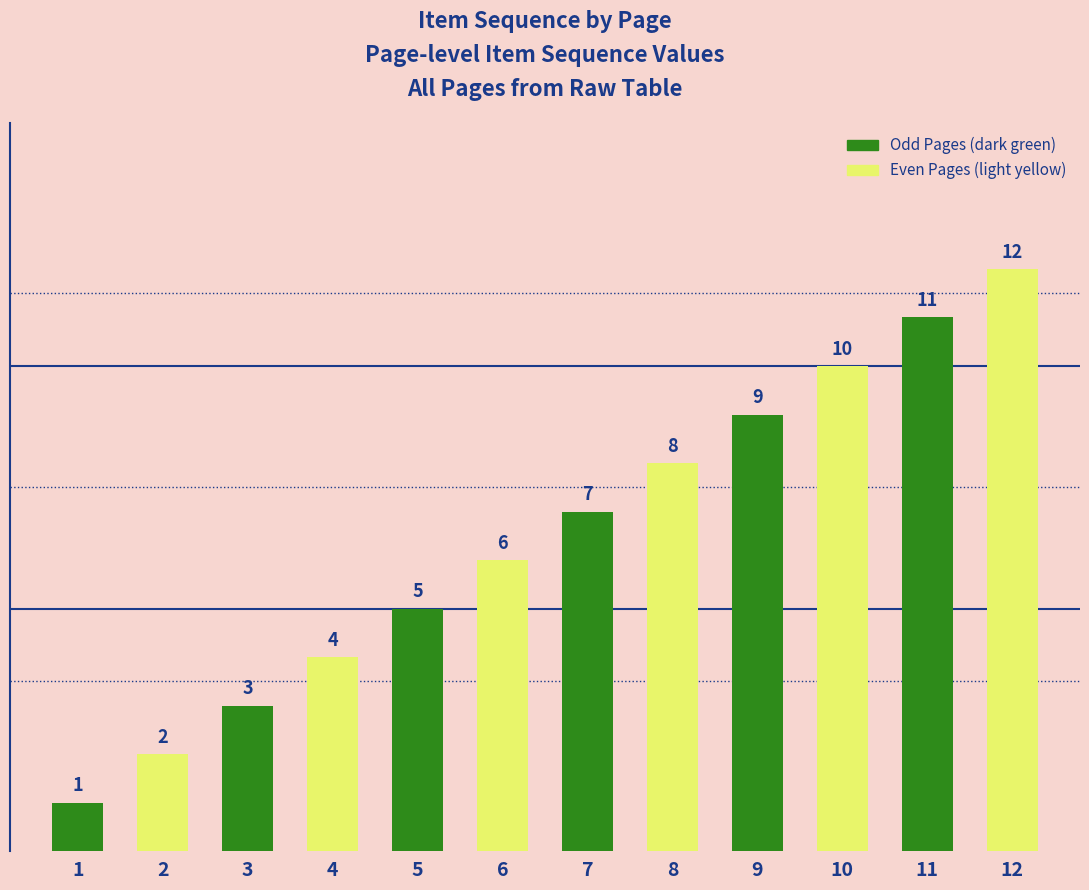

True or false: the data shows 11 at 11.

True